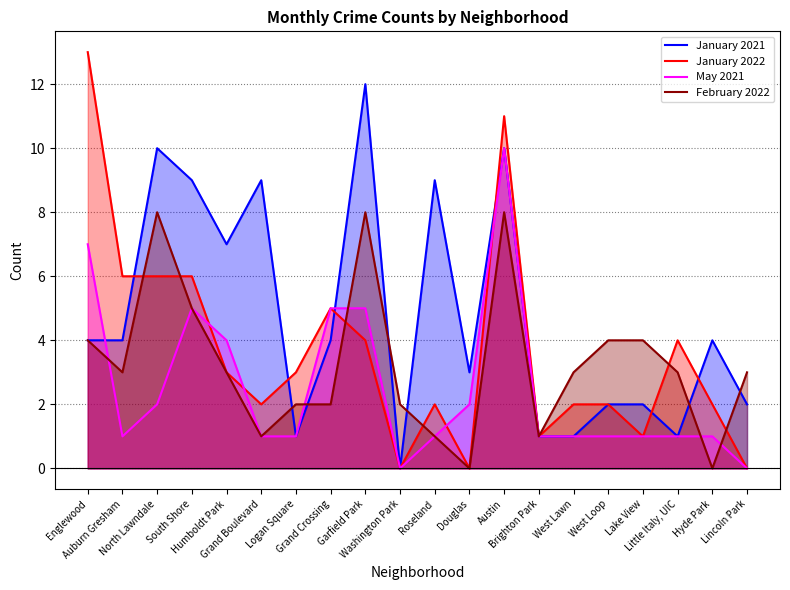

Reading left to right, extract all data points from this chart.

January 2021: Englewood=4	Auburn Gresham=4	North Lawndale=10	South Shore=9	Humboldt Park=7	Grand Boulevard=9	Logan Square=1	Grand Crossing=4	Garfield Park=12	Washington Park=0	Roseland=9	Douglas=3	Austin=10	Brighton Park=1	West Lawn=1	West Loop=2	Lake View=2	Little Italy, UIC=1	Hyde Park=4	Lincoln Park=2
January 2022: Englewood=13	Auburn Gresham=6	North Lawndale=6	South Shore=6	Humboldt Park=3	Grand Boulevard=2	Logan Square=3	Grand Crossing=5	Garfield Park=4	Washington Park=0	Roseland=2	Douglas=0	Austin=11	Brighton Park=1	West Lawn=2	West Loop=2	Lake View=1	Little Italy, UIC=4	Hyde Park=2	Lincoln Park=0
May 2021: Englewood=7	Auburn Gresham=1	North Lawndale=2	South Shore=5	Humboldt Park=4	Grand Boulevard=1	Logan Square=1	Grand Crossing=5	Garfield Park=5	Washington Park=0	Roseland=1	Douglas=2	Austin=10	Brighton Park=1	West Lawn=1	West Loop=1	Lake View=1	Little Italy, UIC=1	Hyde Park=1	Lincoln Park=0
February 2022: Englewood=4	Auburn Gresham=3	North Lawndale=8	South Shore=5	Humboldt Park=3	Grand Boulevard=1	Logan Square=2	Grand Crossing=2	Garfield Park=8	Washington Park=2	Roseland=1	Douglas=0	Austin=8	Brighton Park=1	West Lawn=3	West Loop=4	Lake View=4	Little Italy, UIC=3	Hyde Park=0	Lincoln Park=3